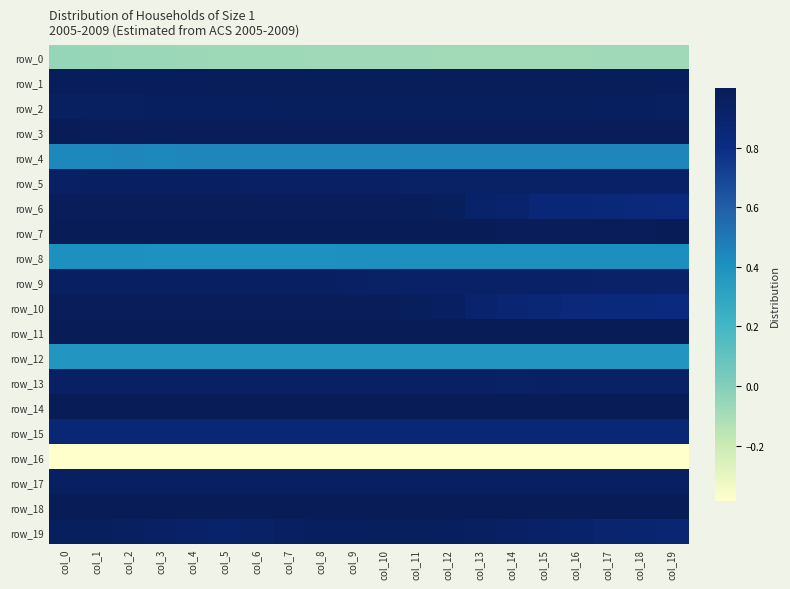

Which series has the largest range (max minus min)?

row_10